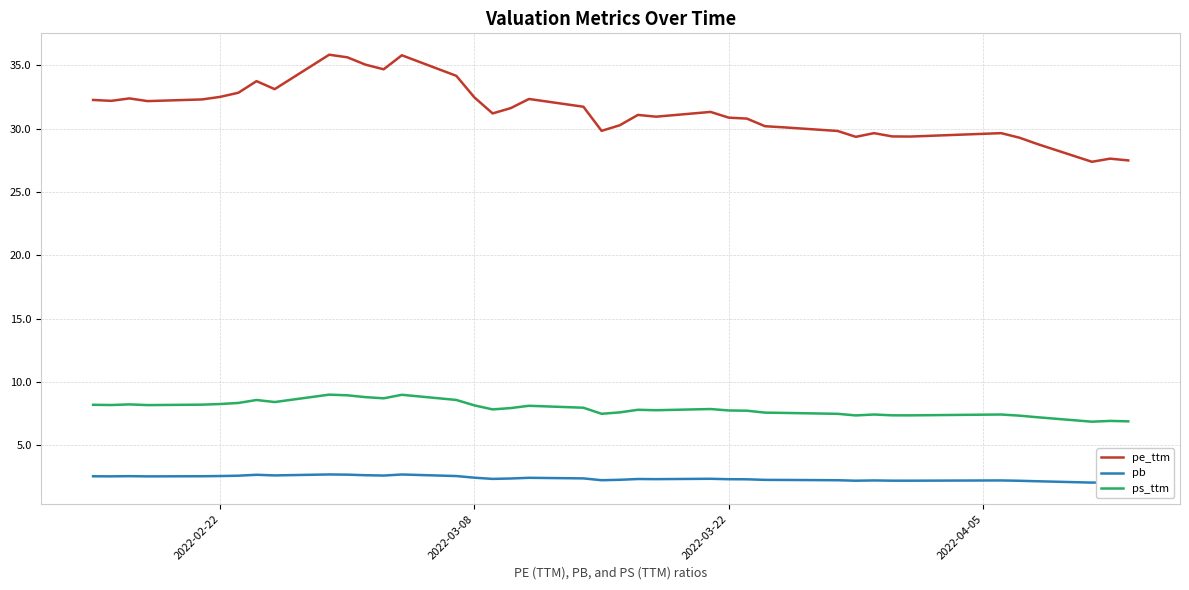

Which series has the largest range (max minus min)?

pe_ttm